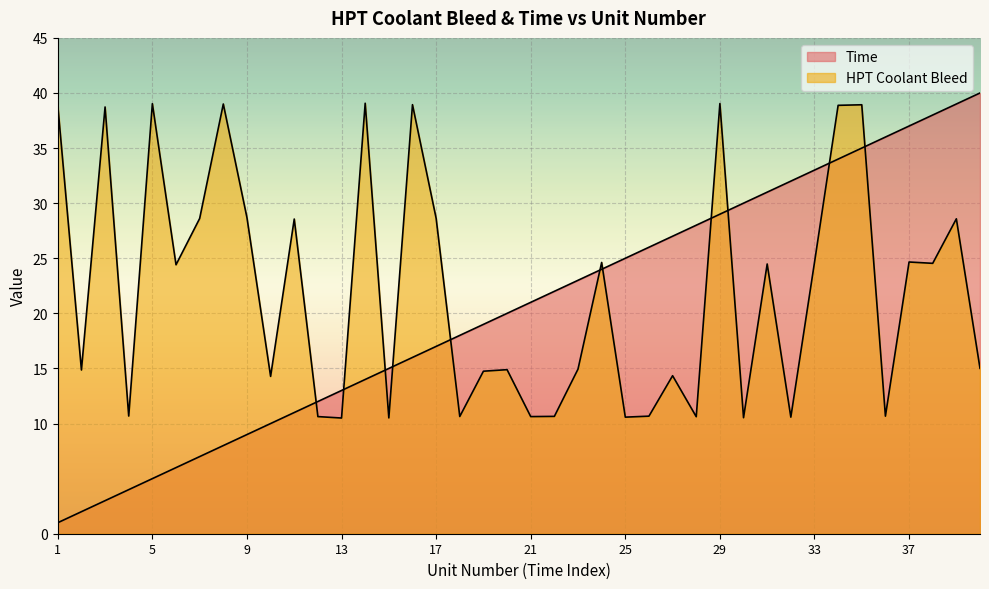

Reading right to left, transcribe all the data shown in this chart.

Time: 40=40.0	39=39.0	38=38.0	37=37.0	36=36.0	35=35.0	34=34.0	33=33.0	32=32.0	31=31.0	30=30.0	29=29.0	28=28.0	27=27.0	26=26.0	25=25.0	24=24.0	23=23.0	22=22.0	21=21.0	20=20.0	19=19.0	18=18.0	17=17.0	16=16.0	15=15.0	14=14.0	13=13.0	12=12.0	11=11.0	10=10.0	9=9.0	8=8.0	7=7.0	6=6.0	5=5.0	4=4.0	3=3.0	2=2.0	1=1.0
HPT Collant Bleed: 40=15.0	39=28.6	38=24.5	37=24.7	36=10.7	35=38.9	34=38.9	33=24.6	32=10.6	31=24.5	30=10.5	29=39.0	28=10.6	27=14.3	26=10.7	25=10.6	24=24.6	23=14.9	22=10.7	21=10.6	20=14.9	19=14.8	18=10.6	17=28.6	16=38.9	15=10.5	14=39.1	13=10.5	12=10.6	11=28.6	10=14.3	9=28.7	8=39.0	7=28.6	6=24.4	5=39.0	4=10.7	3=38.7	2=14.9	1=38.9